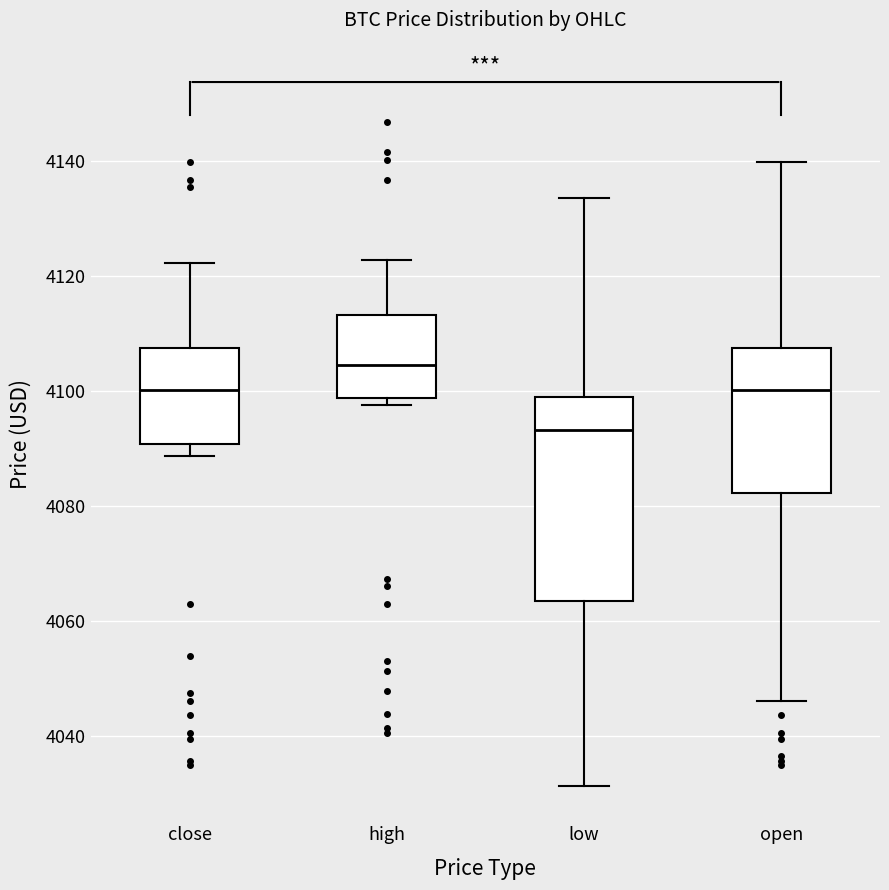

Where does the upper whisker of the box for high end on the y-axis? The values are not printed on the chart, so give them approximately, as read against the axis.

4122